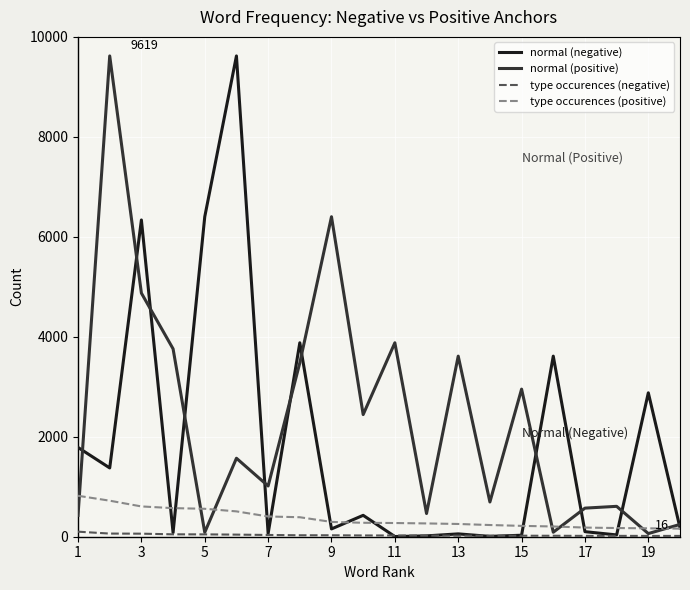

What is the lowest value of the normal (positive) series?

63